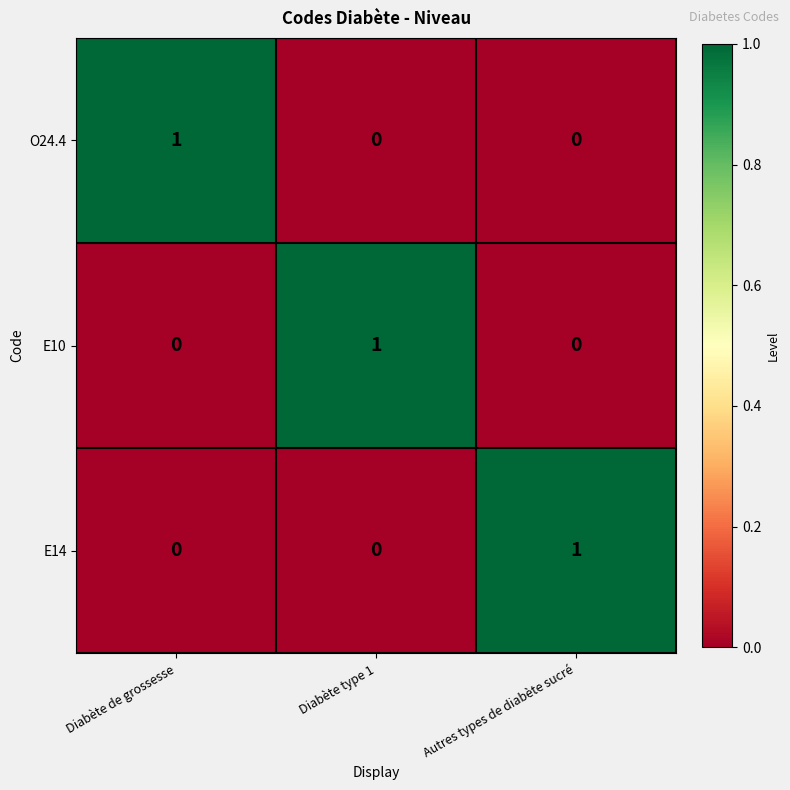

At how many categories does at least one series exceed 0?

3